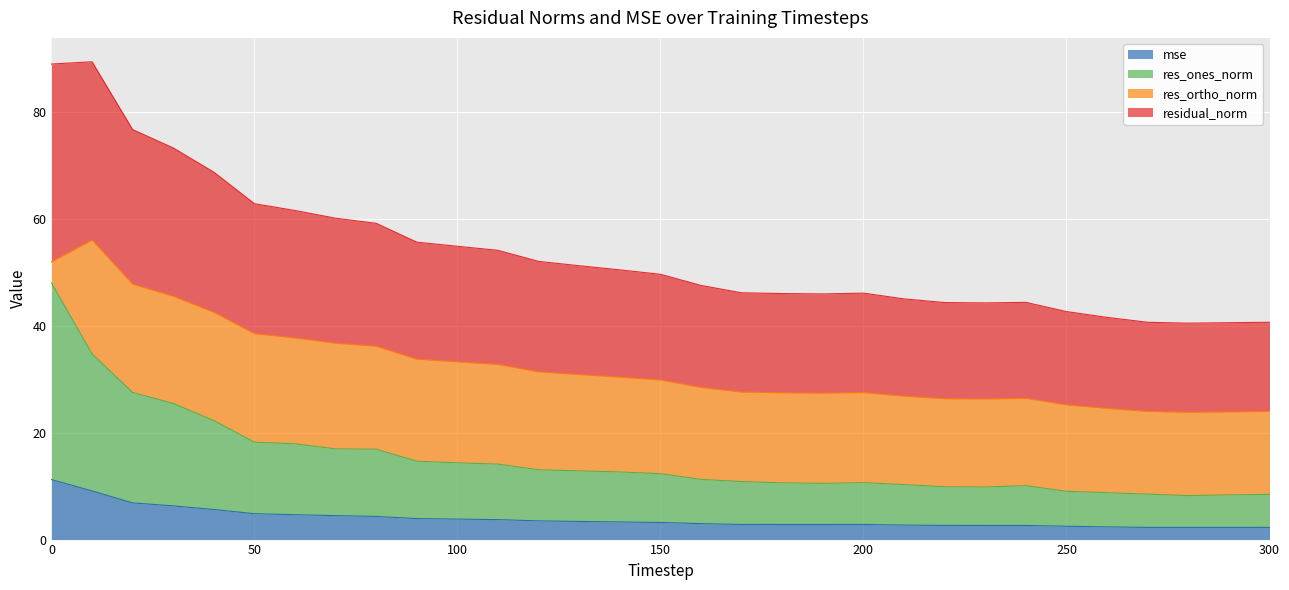

True or false: residual_norm and mse cross at least once.

False